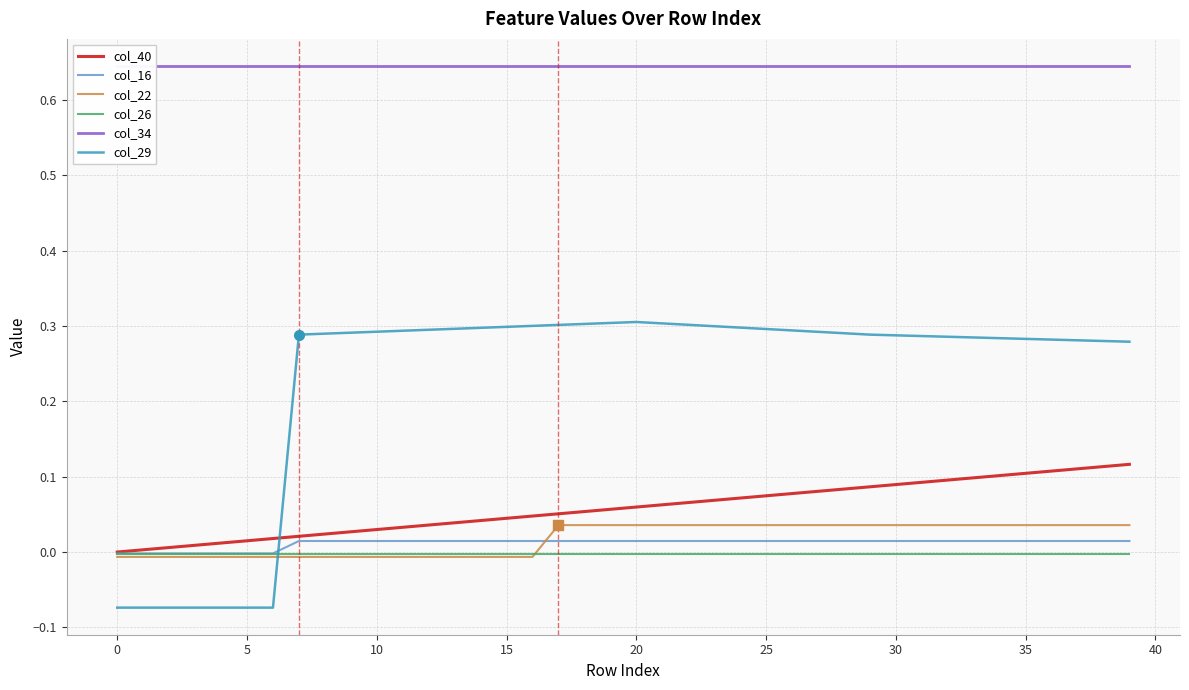

True or false: col_16 and col_29 intersect in this chart.

True